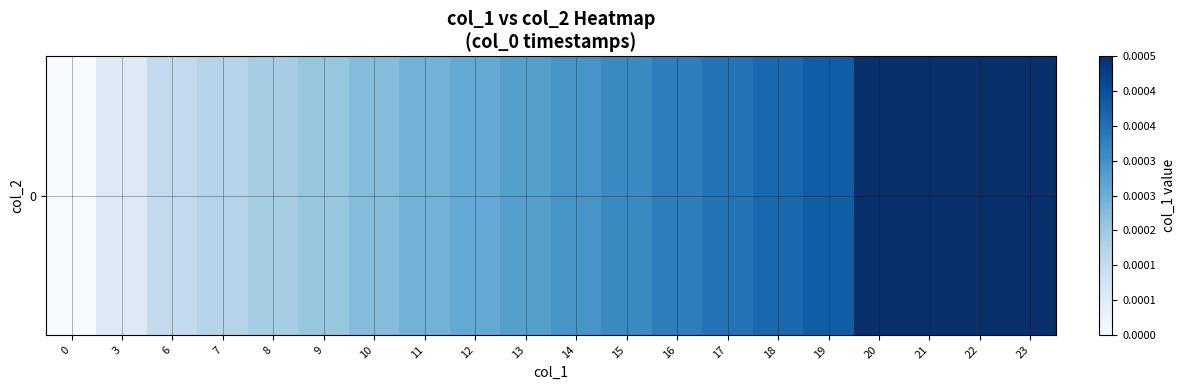

Rank the categories by value from highest to lowest.

21, 20, 22, 23, 19, 18, 17, 16, 15, 14, 13, 12, 11, 10, 9, 8, 7, 6, 3, 0